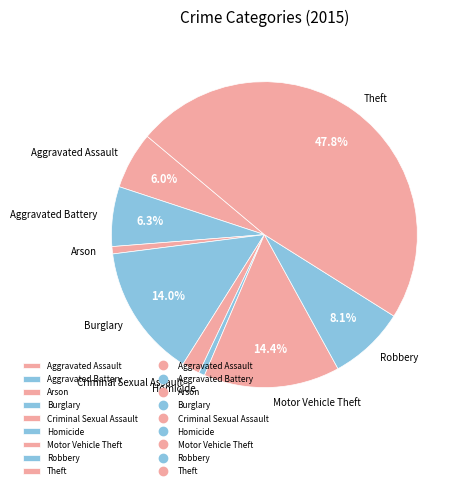

Which category has the biggest portion of the pie?

Theft